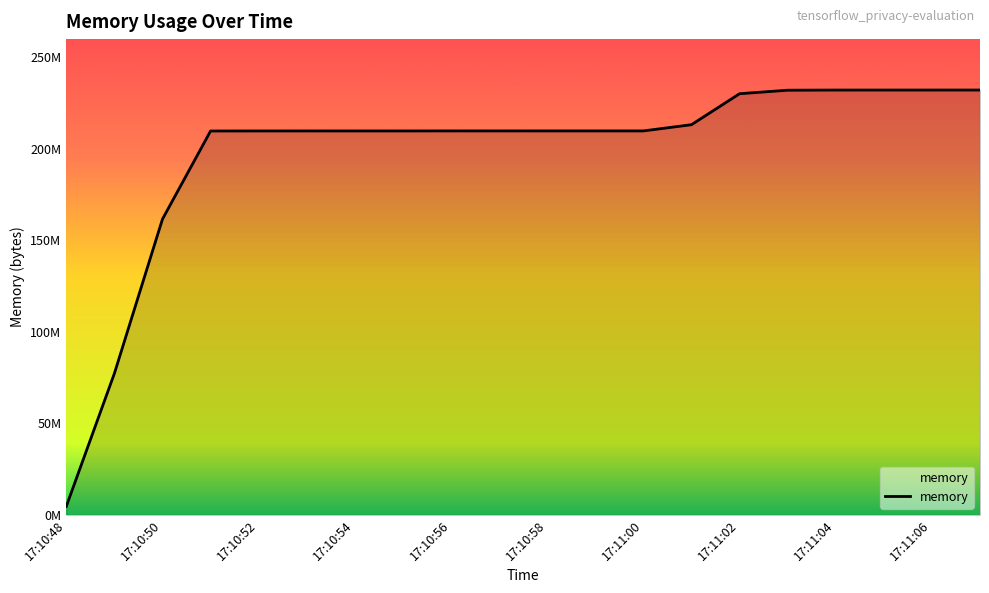

Which label corresponds to the smallest value in the chart?

17:10:48